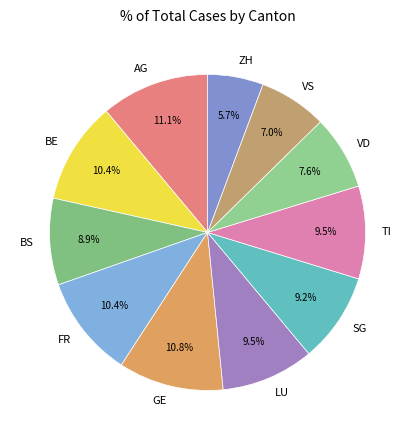

To the nearest percent, what portion does BS represent?

9%